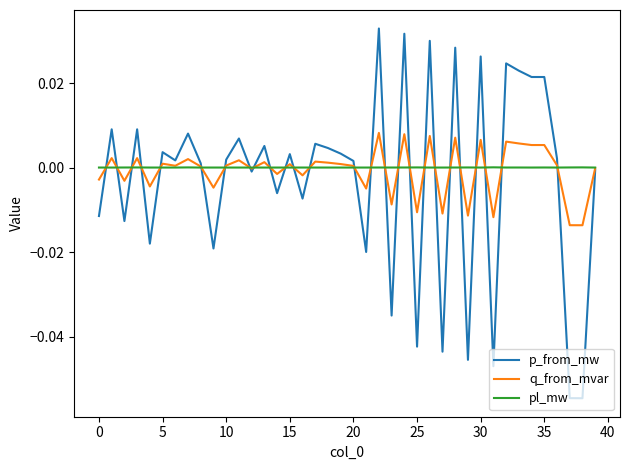

Which series has the widest spread of values?

p_from_mw